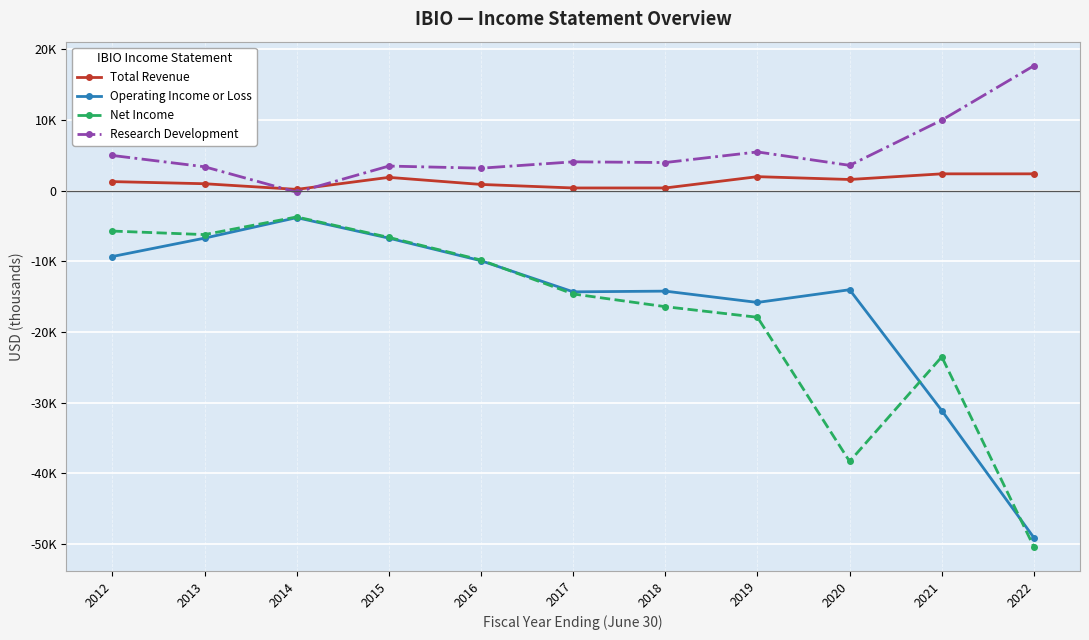

Is it true that Total Revenue equals 1642 at 2022?

False